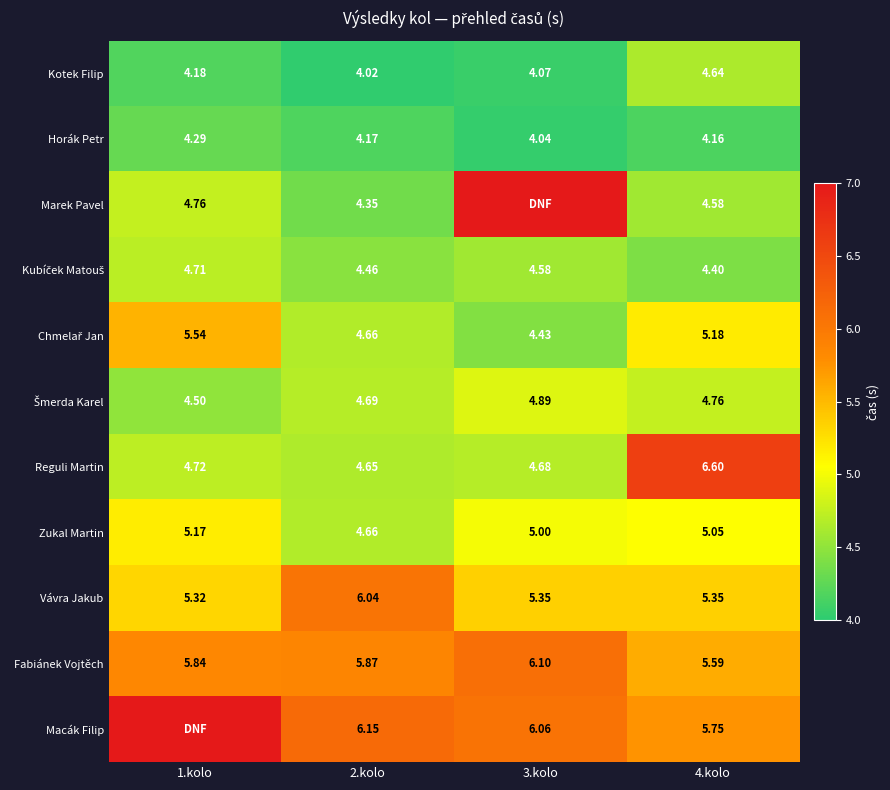

True or false: Kotek Filip has a value of 4.6 at 4.kolo.

True